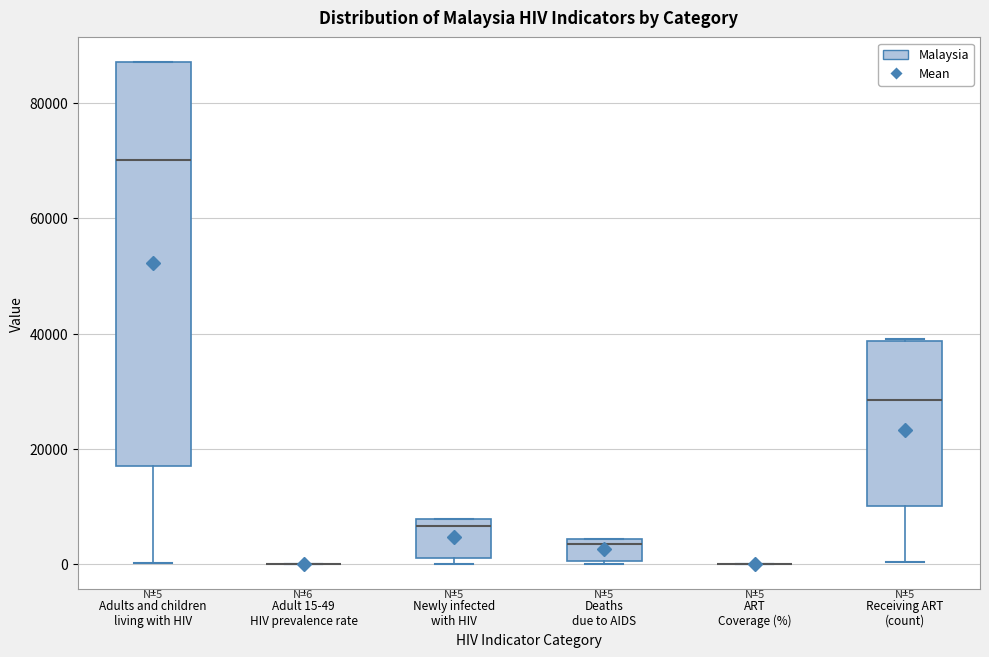

Which box is the tallest, from its lower edge to its upper edge?

Adults and children living with HIV